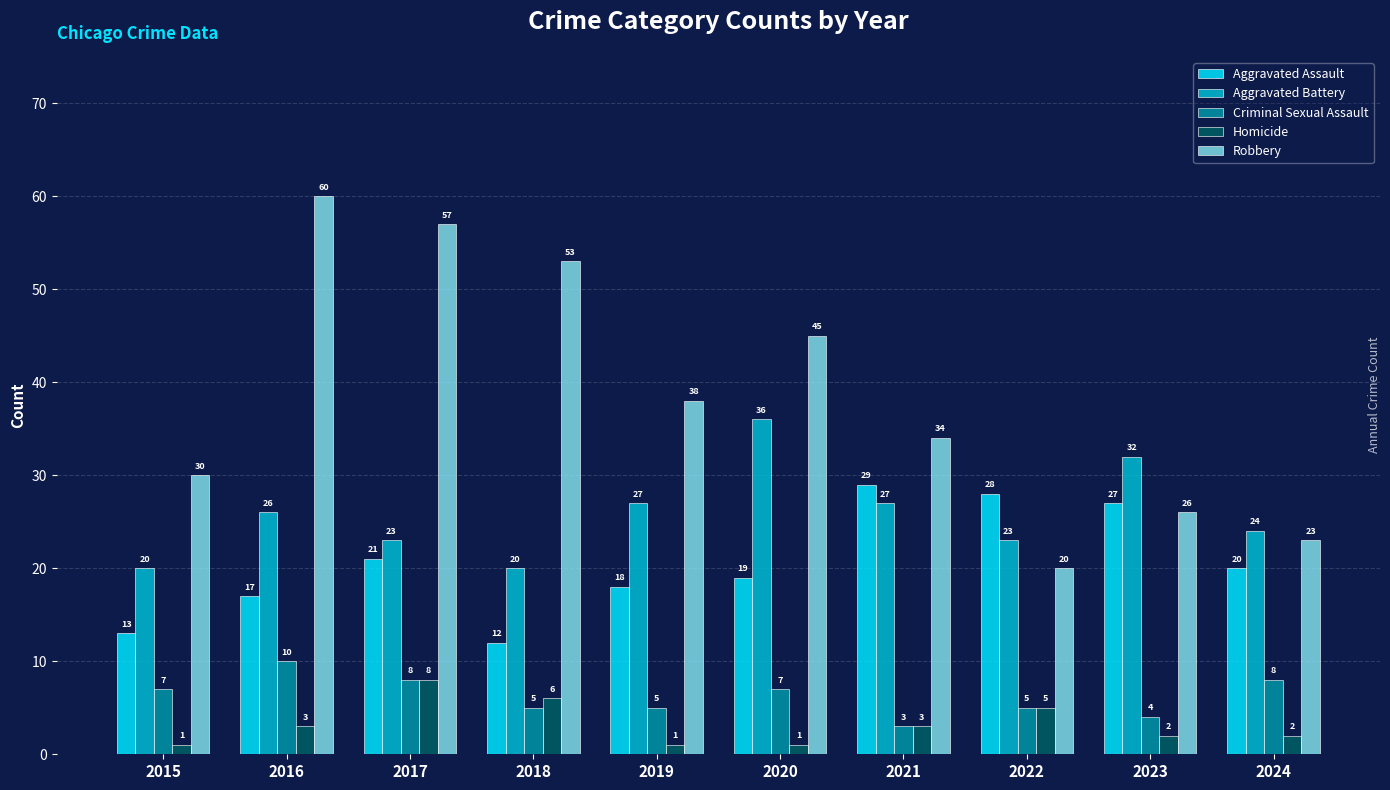

What is the difference between the maximum and minimum values in the Homicide series?

7